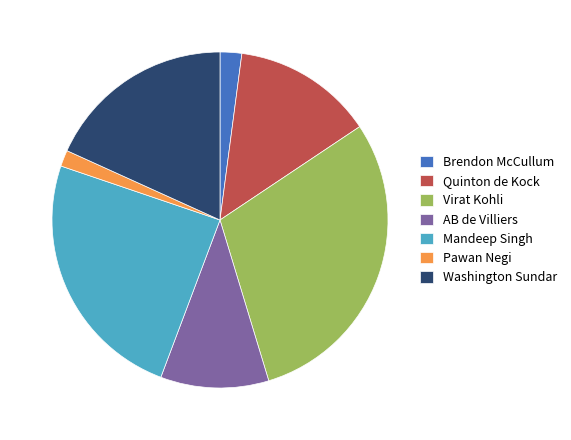

What is the largest slice in the pie chart?

Virat Kohli